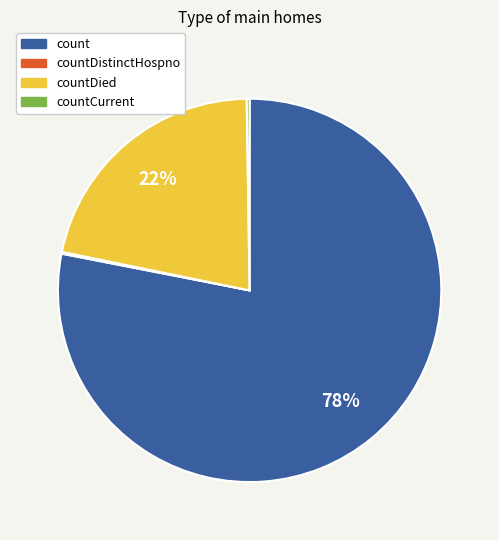

Is it true that countDied is 22% of the pie?

True